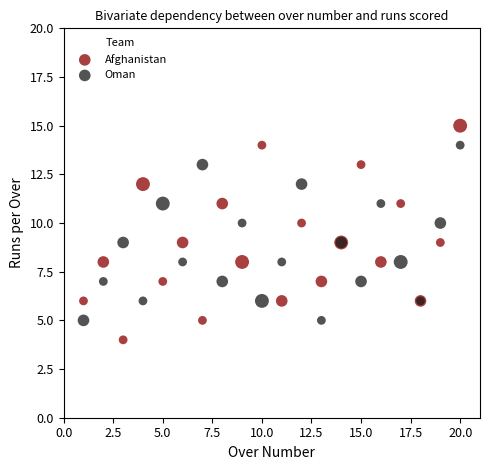

What are all the series names shown in the legend?

Afghanistan, Oman